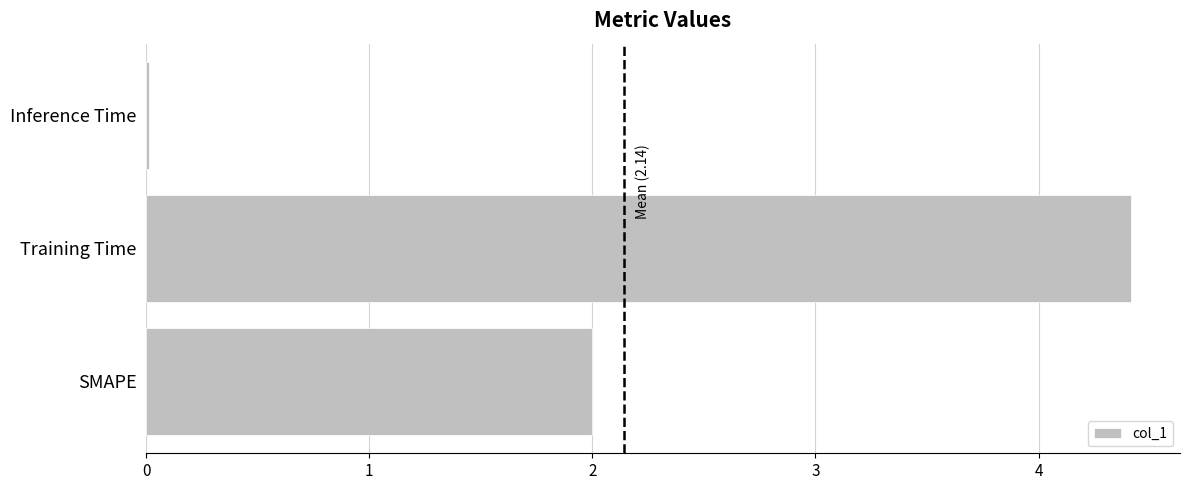

Between SMAPE and Inference Time, which is larger?

SMAPE